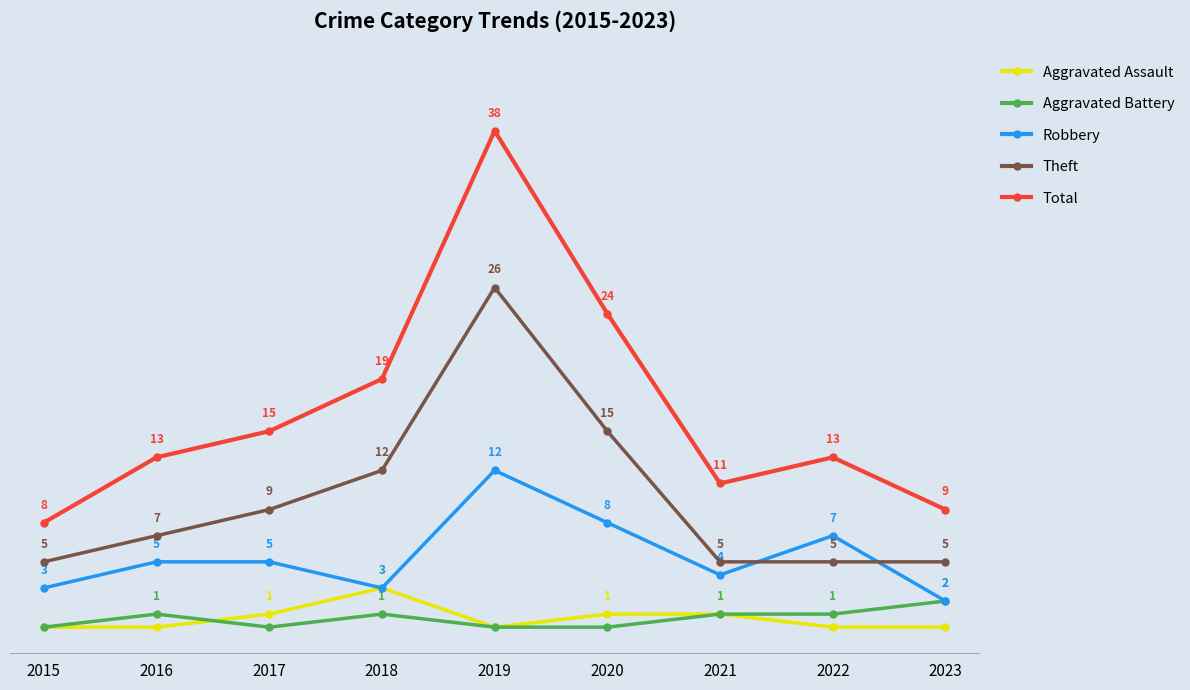

Rank the series at 2016 from lowest to highest value.

Aggravated Assault, Aggravated Battery, Robbery, Theft, Total